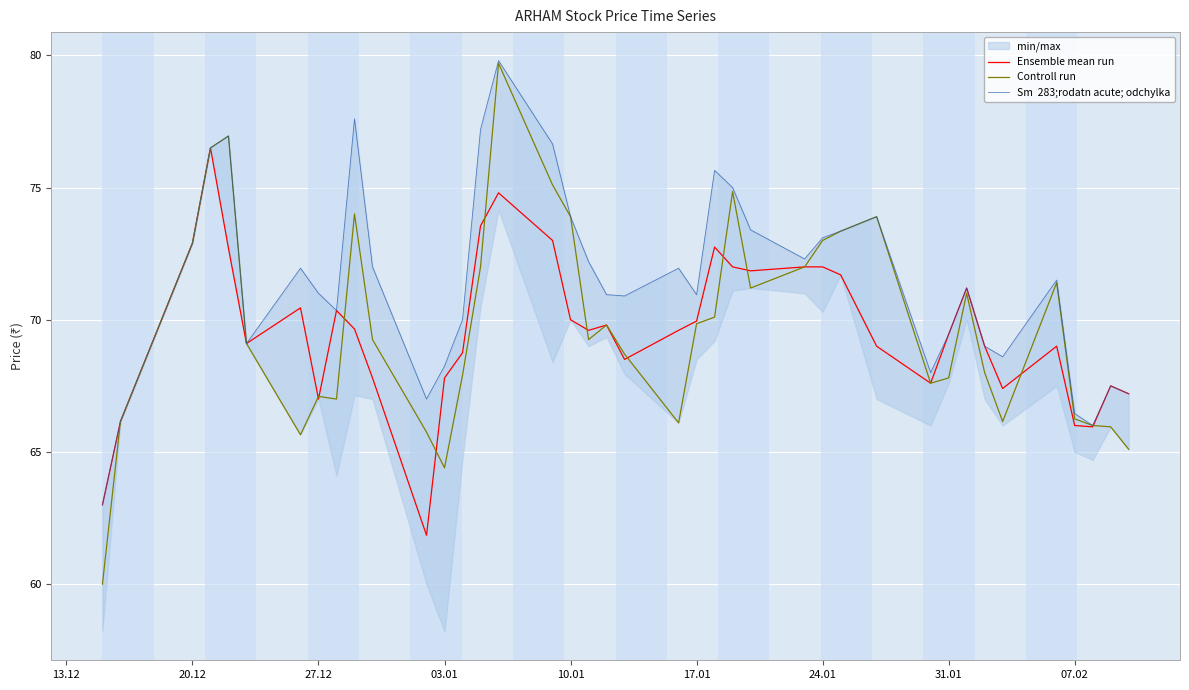

What is the highest value of the Ensemble mean run series?

76.5